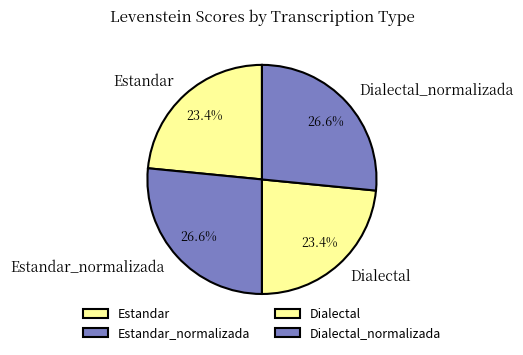

True or false: Estandar accounts for 23% of the total.

True